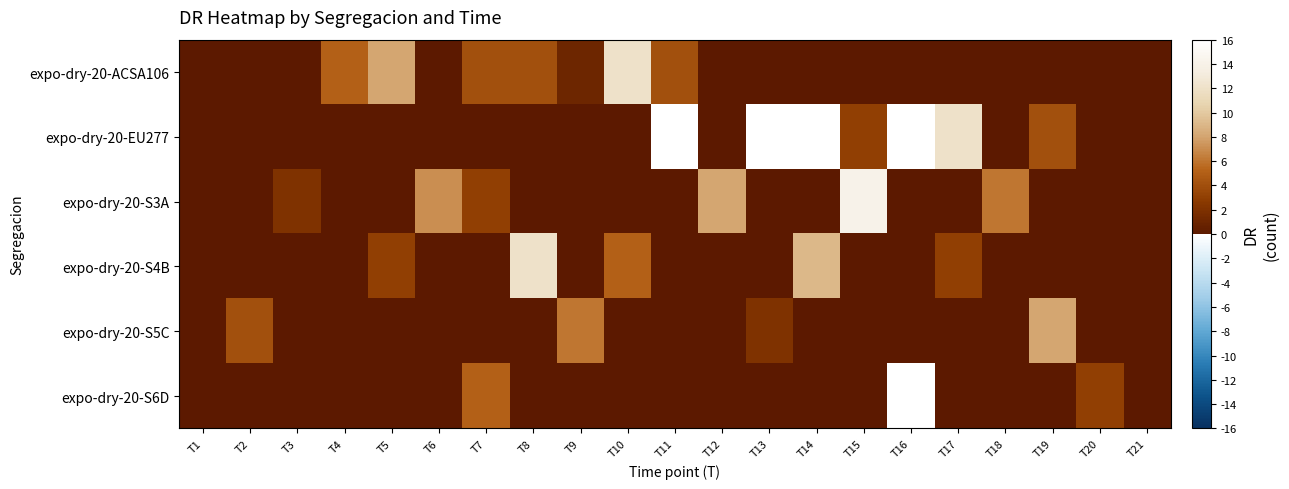

Between T9 and T15, which series saw the biggest shift?

expo-dry-20-S3A